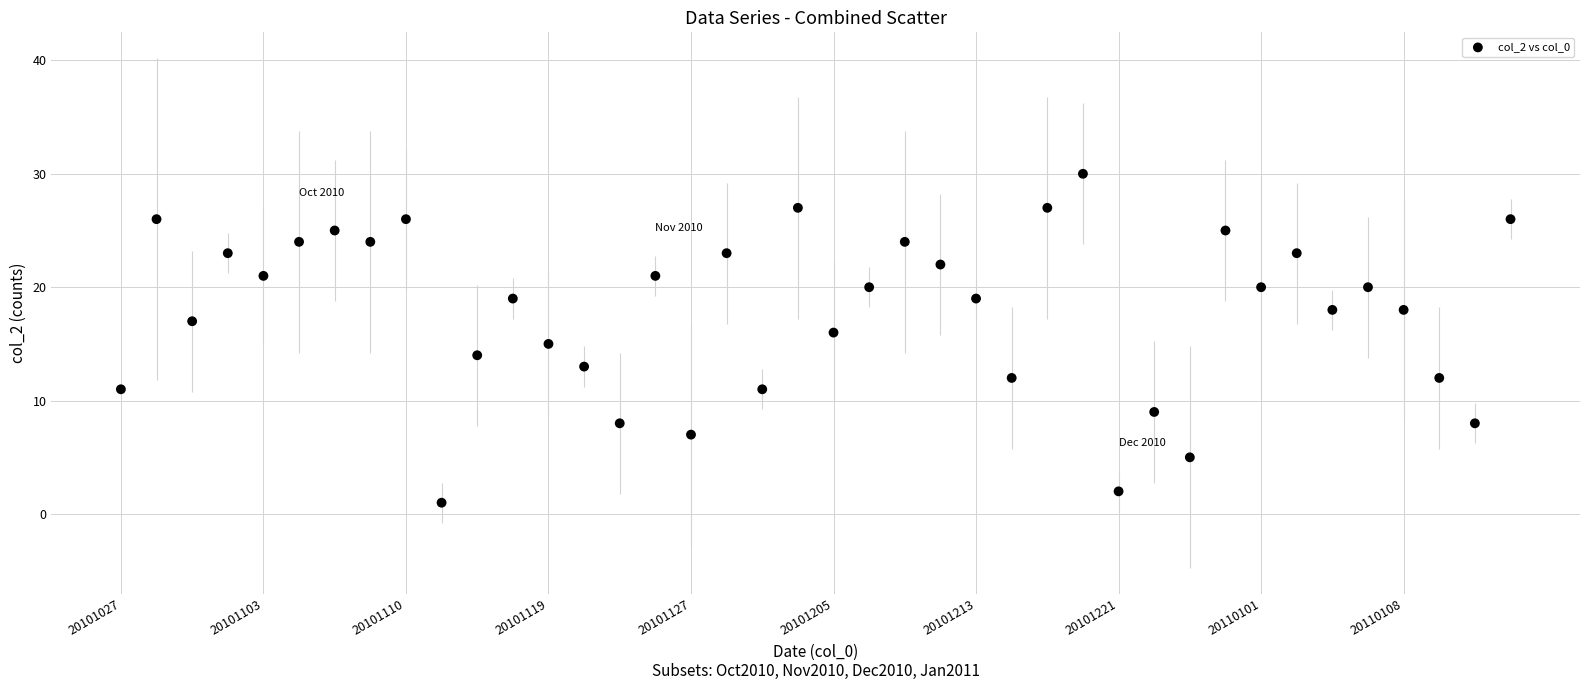

What is the range of Y values (max minus min)?

29